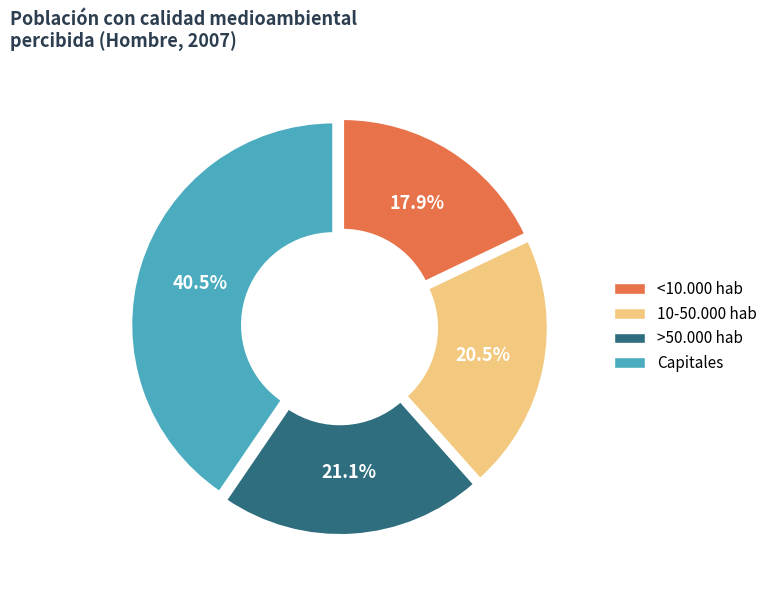

To the nearest percent, what is the combined percentage of Capitales and 10-50.000 hab?

61%